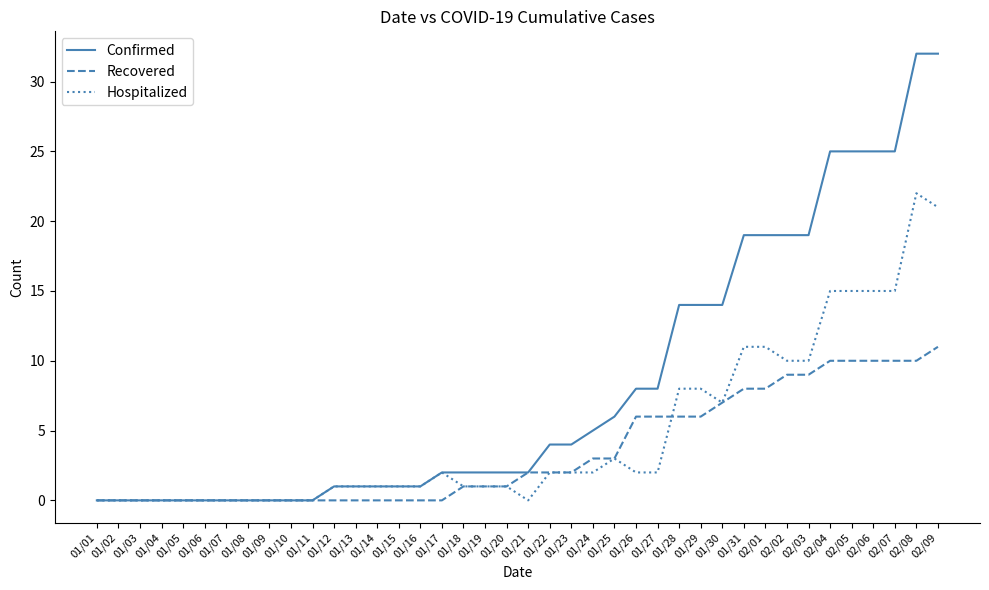

List the series in order of their peak value, lowest first.

Recovered, Hospitalized, Confirmed